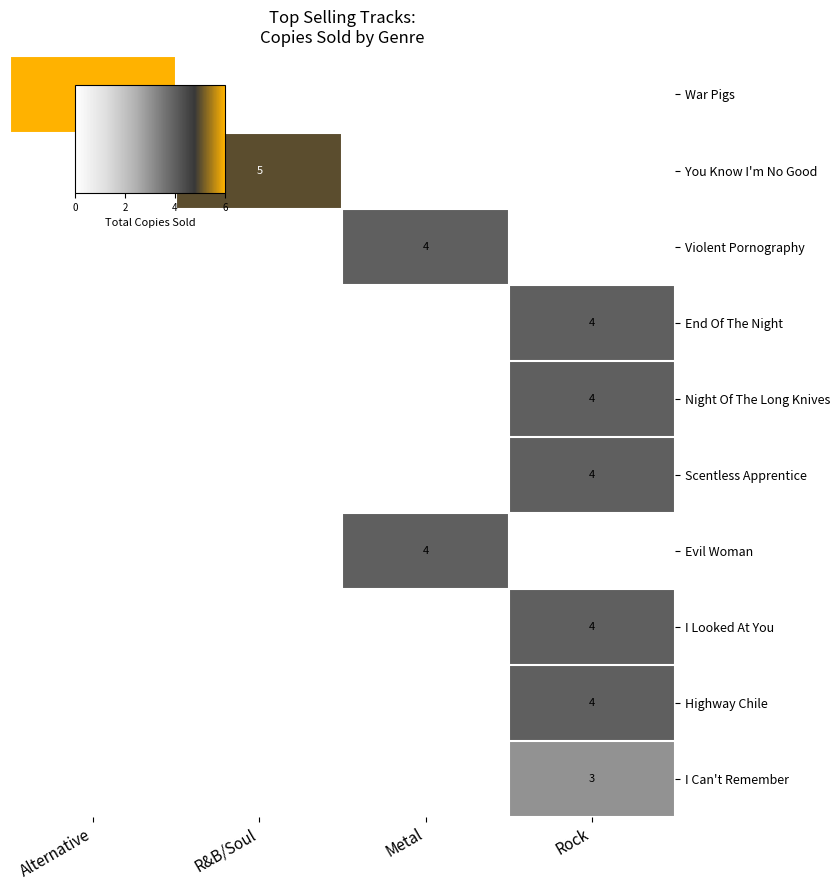

What is the difference between the highest and lowest values at Metal?

4